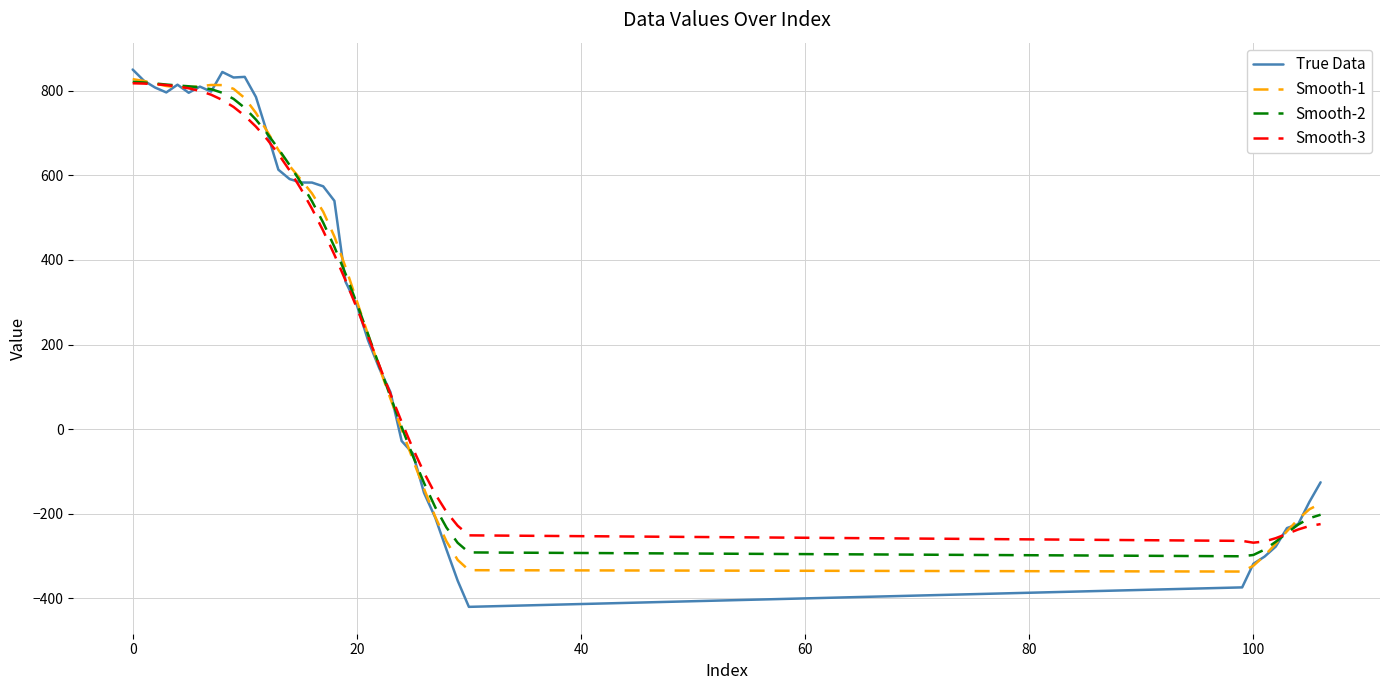

Which series has the widest spread of values?

True Data